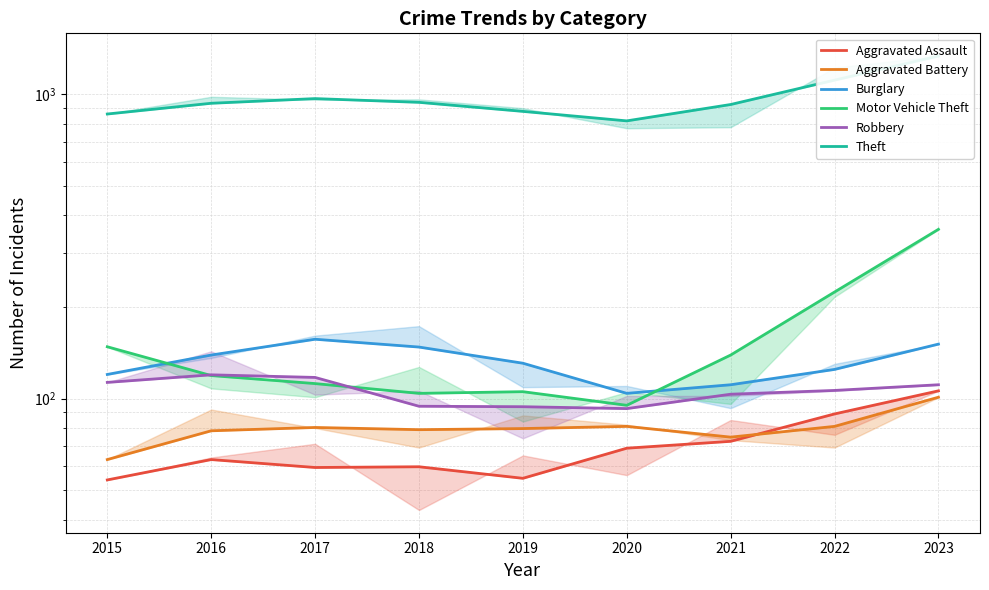

How many values in the Burglary series are below 130?

4